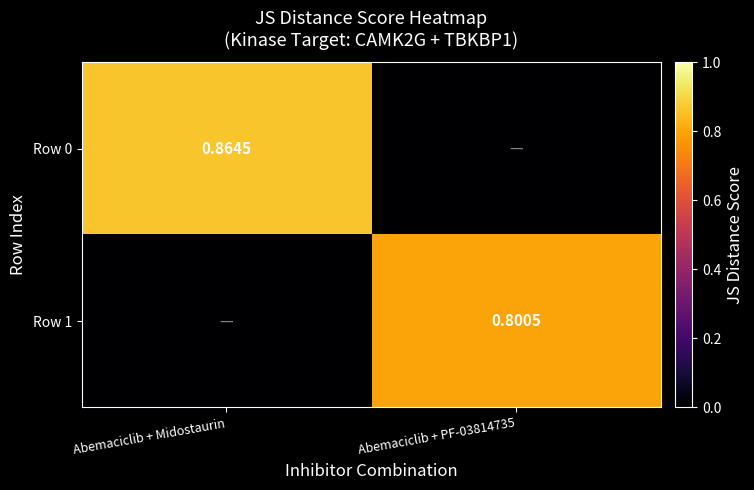

Is the value of Row 0 at Abemaciclib + Midostaurin greater than the value of Row 1 at Abemaciclib + PF-03814735?

Yes